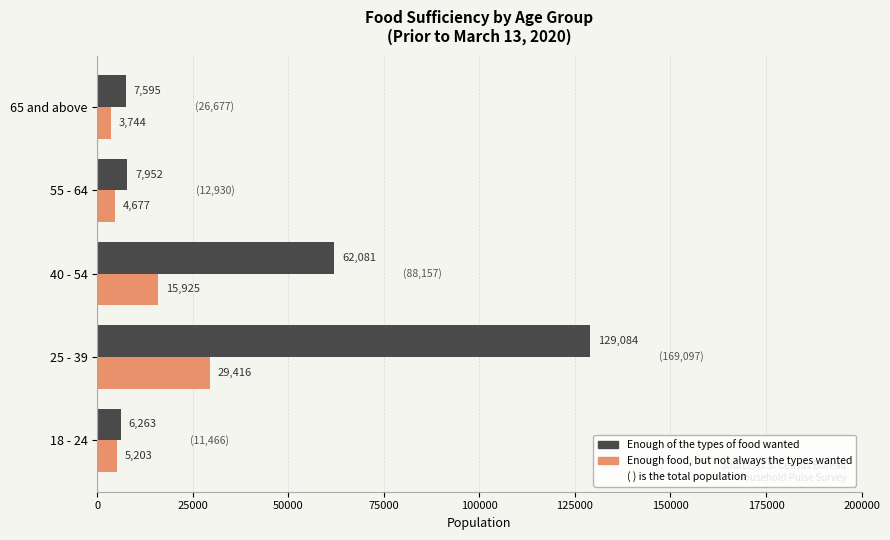

What is the maximum value shown in the chart?

129084